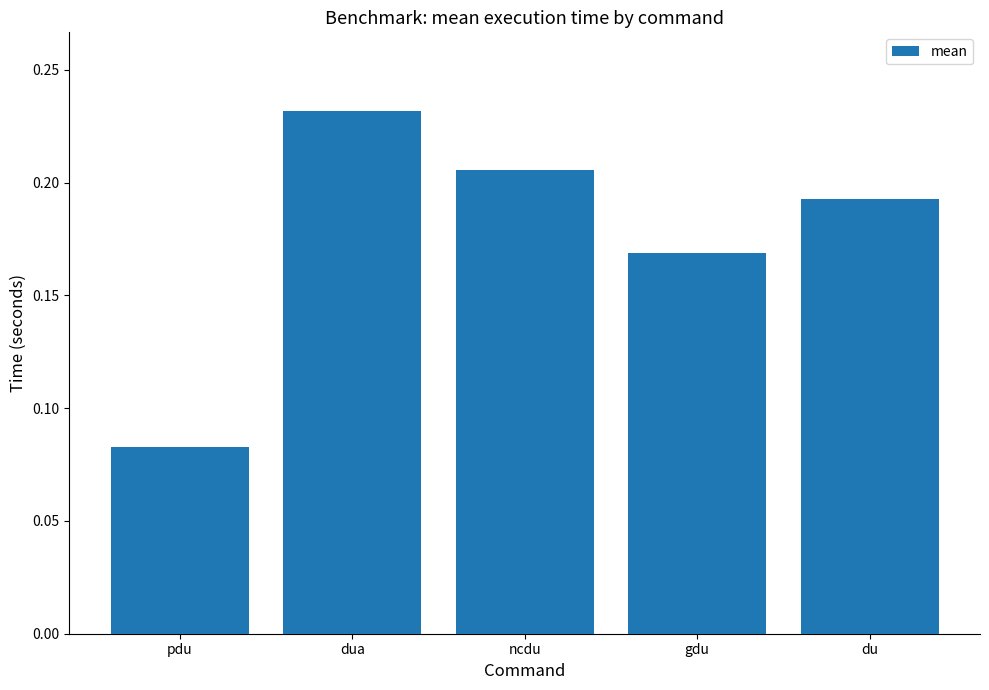

What is the sum of all values?

0.9